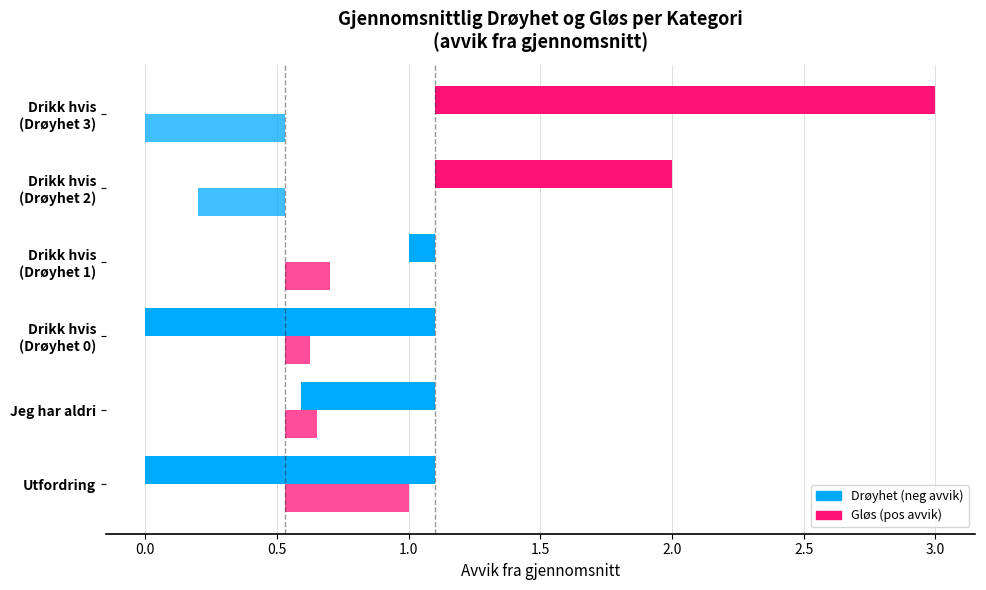

What is the average value?

0.5